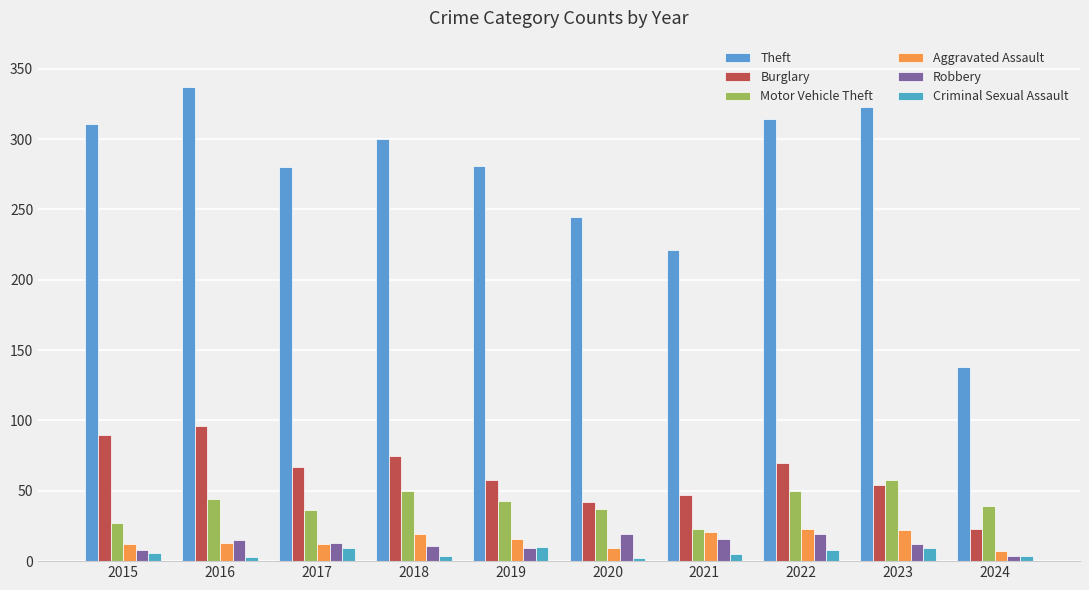

True or false: Theft has a value of 314 at 2022.

True